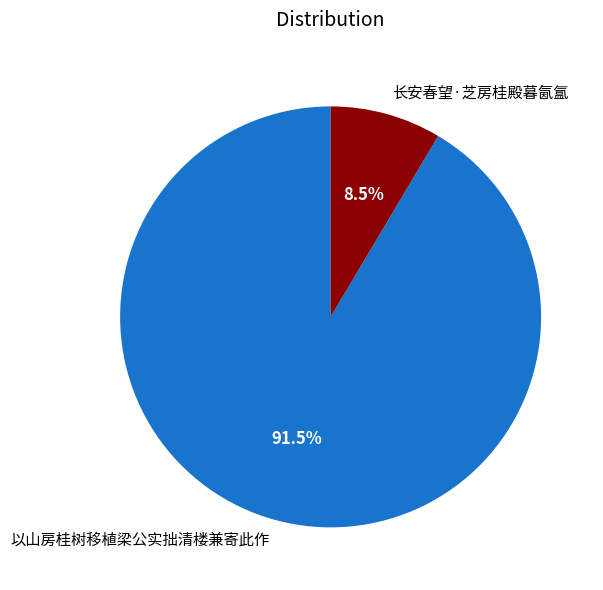

True or false: 长安春望·芝房桂殿暮氤氲 accounts for 1% of the total.

False